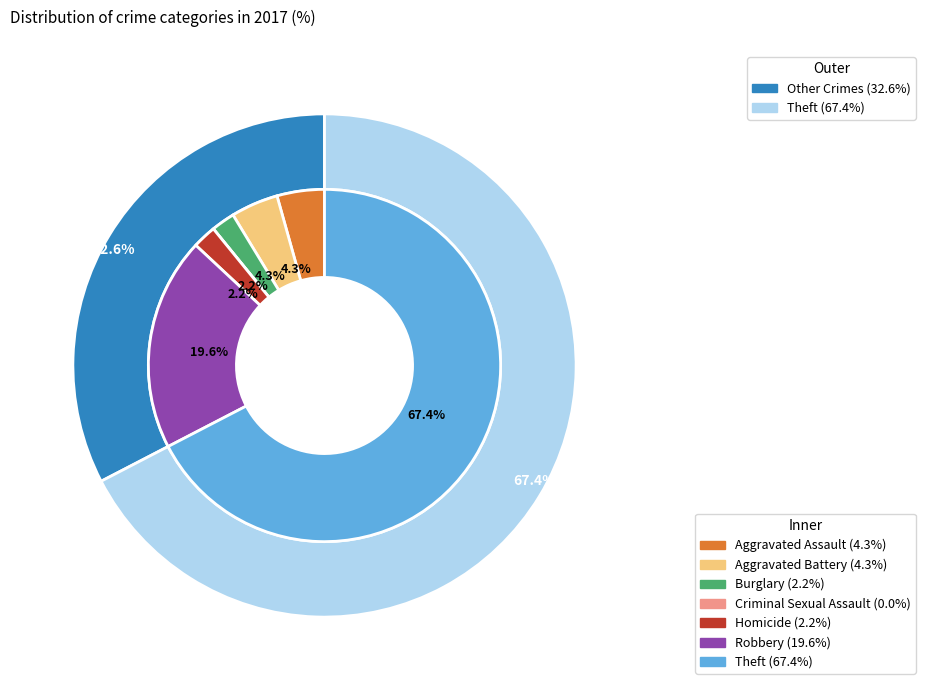

Does Theft account for over 50% of the chart?

Yes